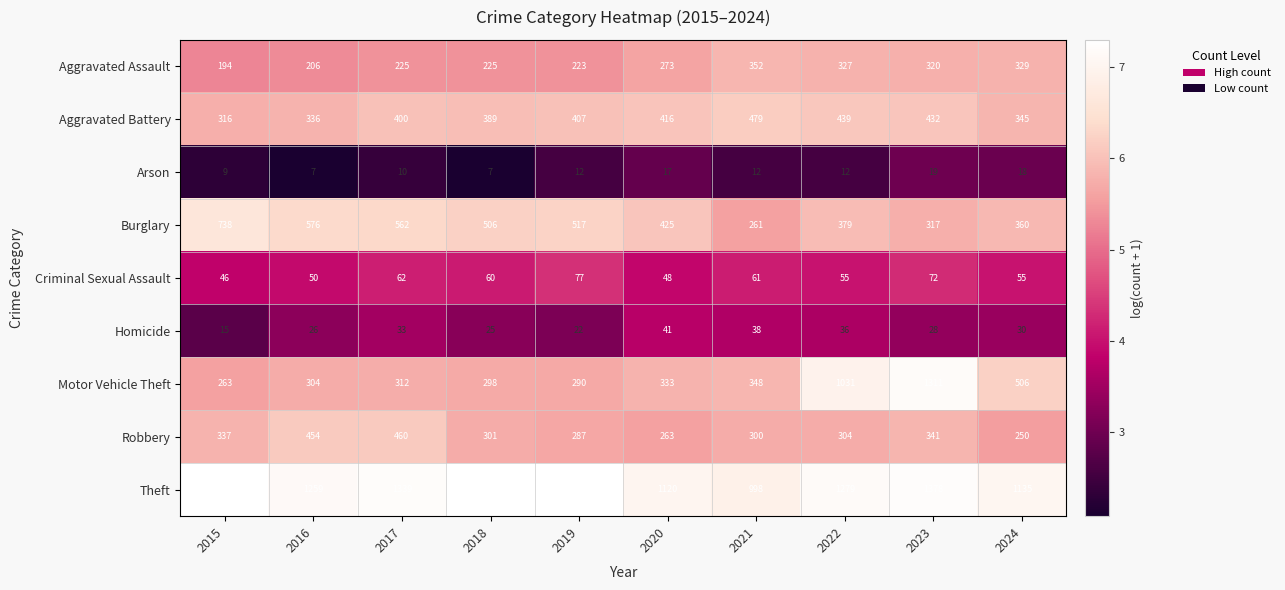

At which category is the sum across all series the highest?

2023